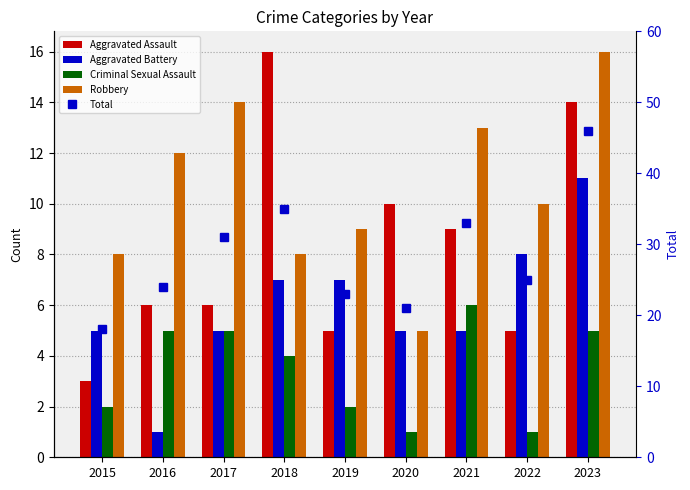

At which label does Aggravated Battery first exceed 5?

2018